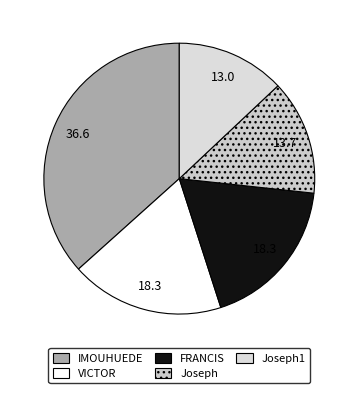

How many segments does this pie chart have?

5